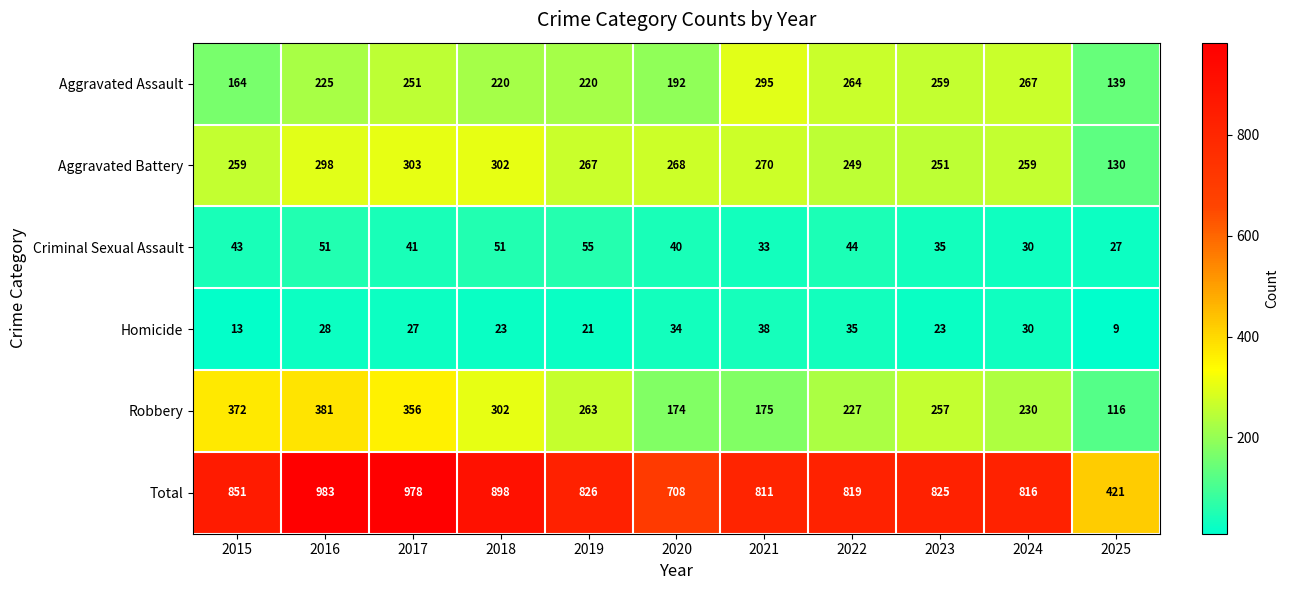

Which series has the largest total across all categories?

Total